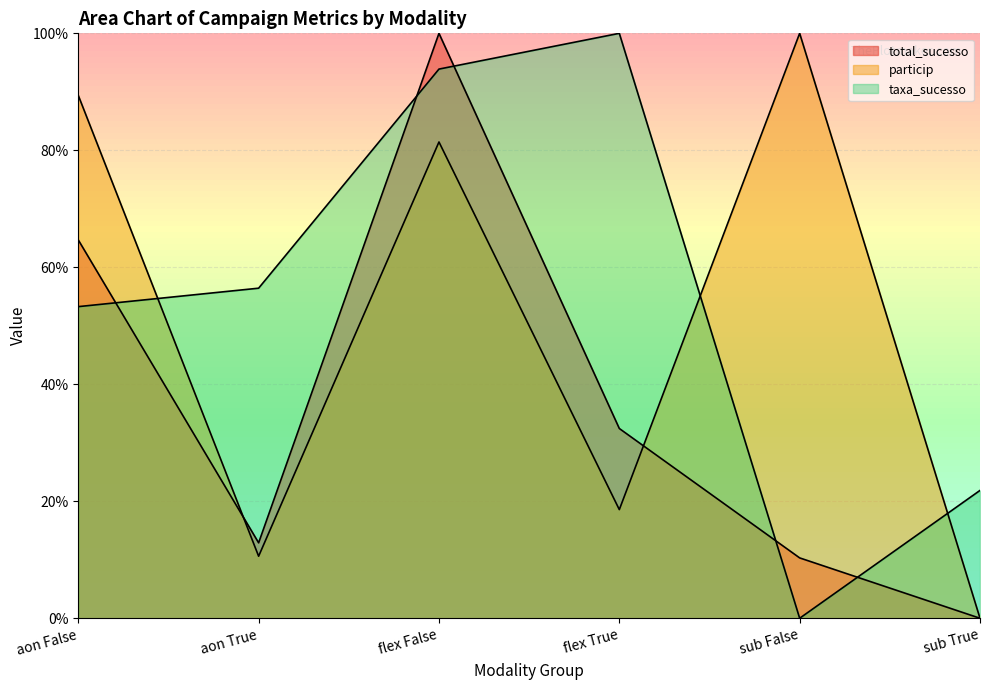

Which has a higher value, sub False or flex False?

flex False